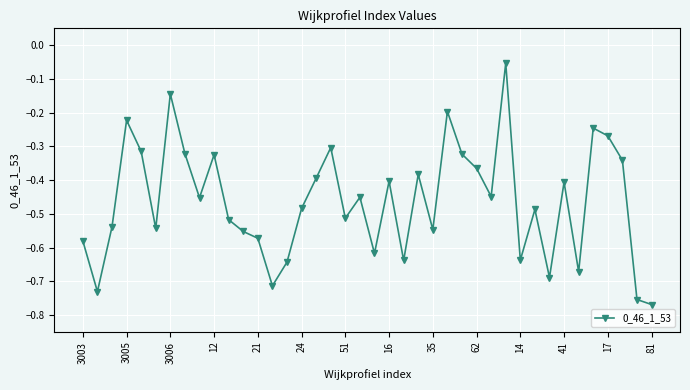

True or false: the data has more than 2 interior local peaks.

True